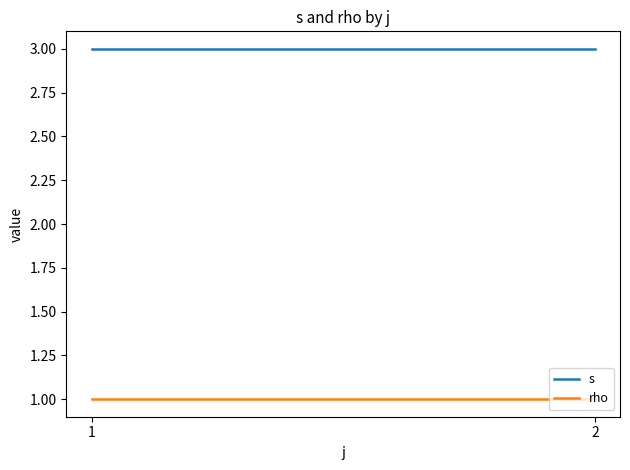

Which series has the largest total across all categories?

s